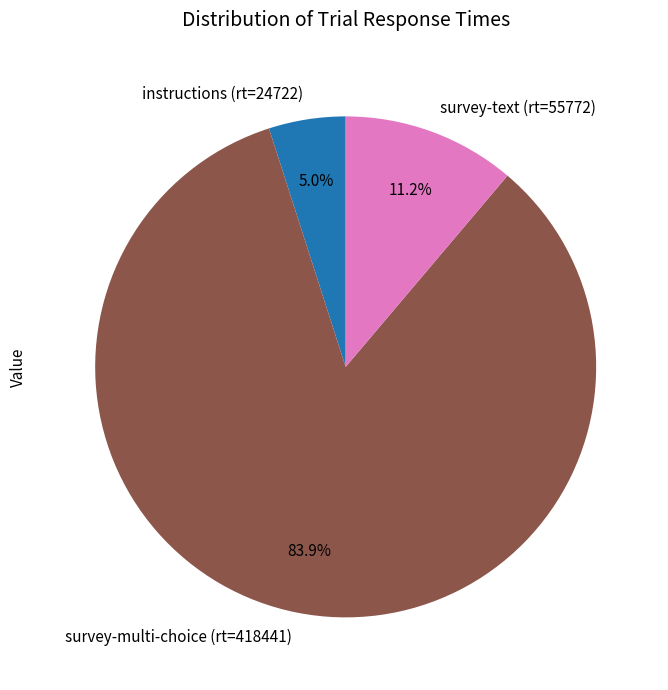

Which has a higher value, instructions (rt=24722) or survey-text (rt=55772)?

survey-text (rt=55772)